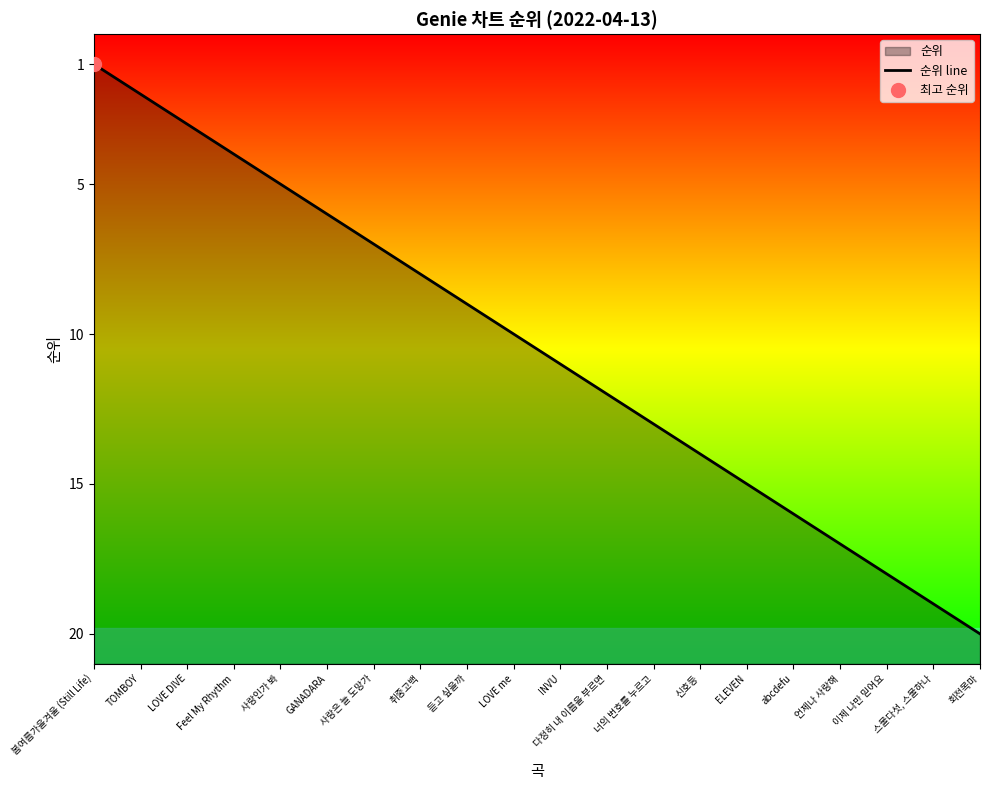

Count the number of values greater than 11.

9